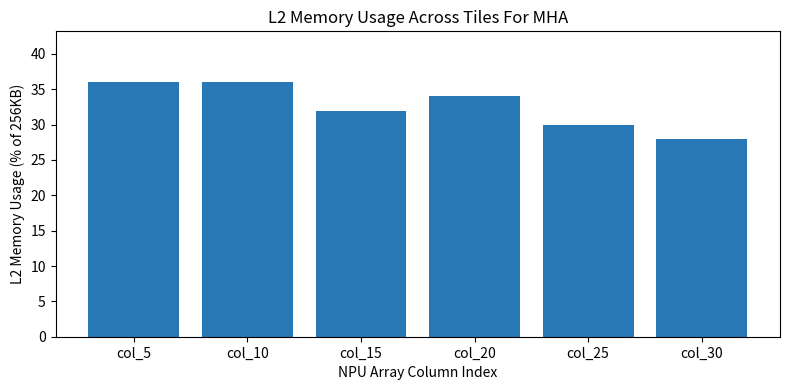

How many values are between 30 and 36?

5